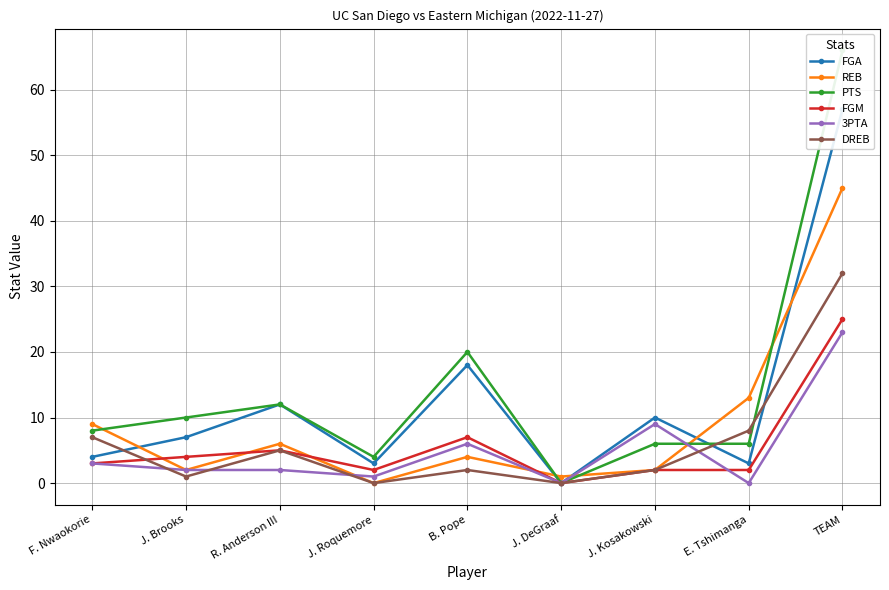

How many interior local peaks does the PTS series have?

2